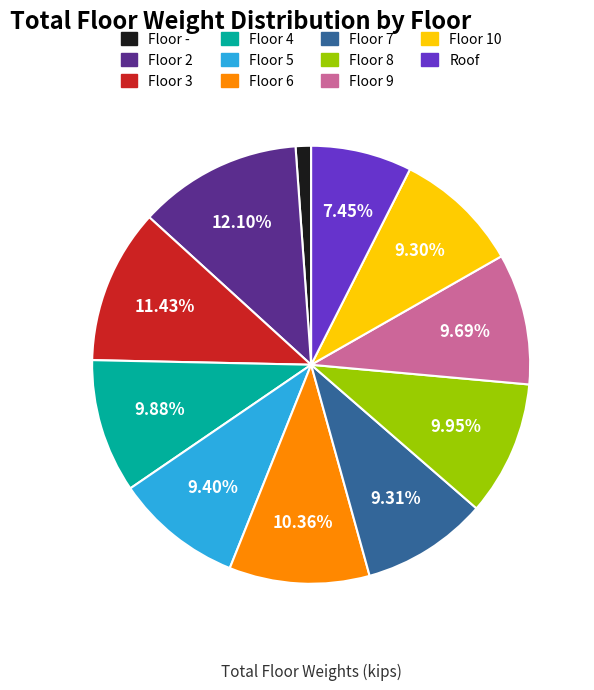

What percentage is the Floor 9 slice, to the nearest percent?

10%